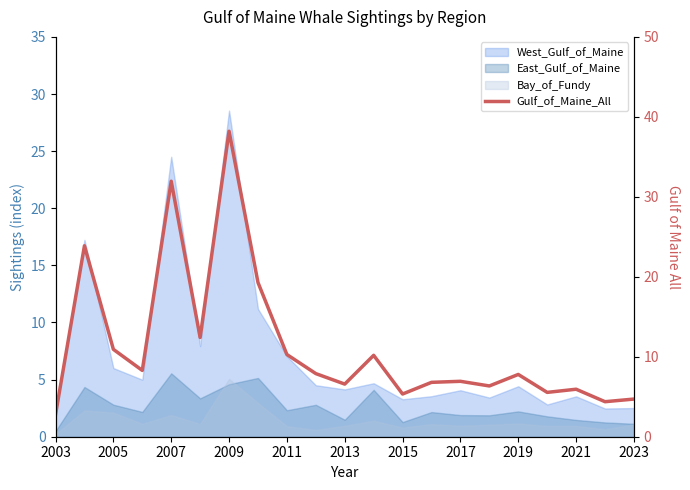

Does the chart have visible grid lines?

No